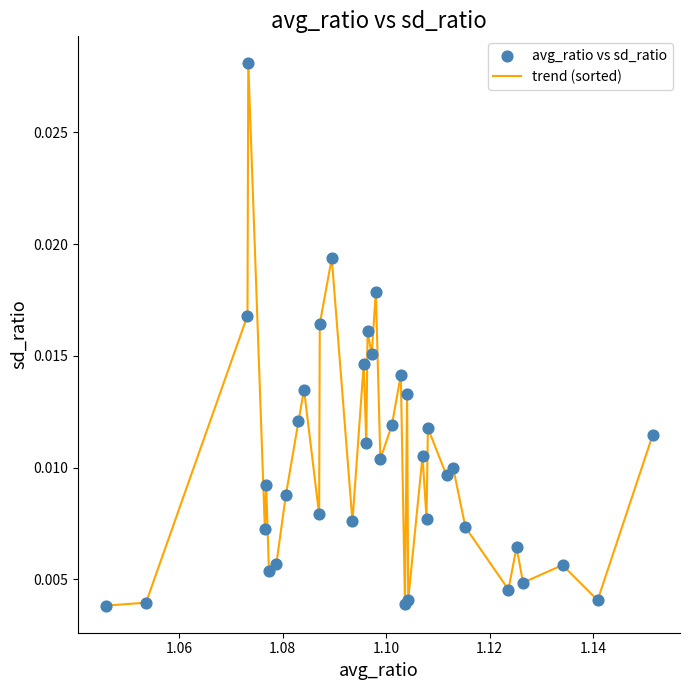

Does the chart have visible grid lines?

No